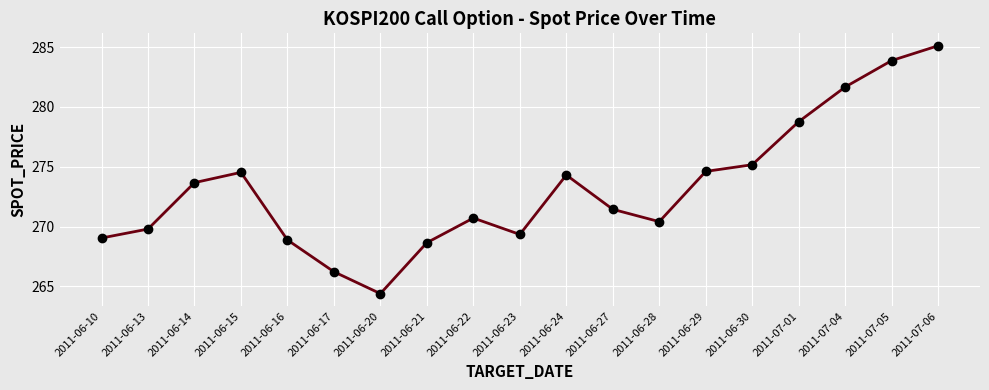

The chart shows a value of 269.8 at 2011-06-13. True or false?

True